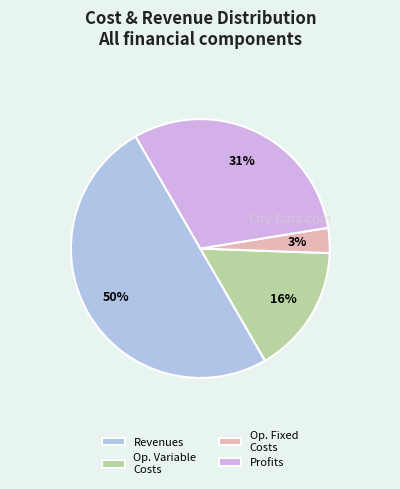

Rank the categories by value from lowest to highest.

Op. Fixed Costs, Op. Variable Costs, Profits, Revenues